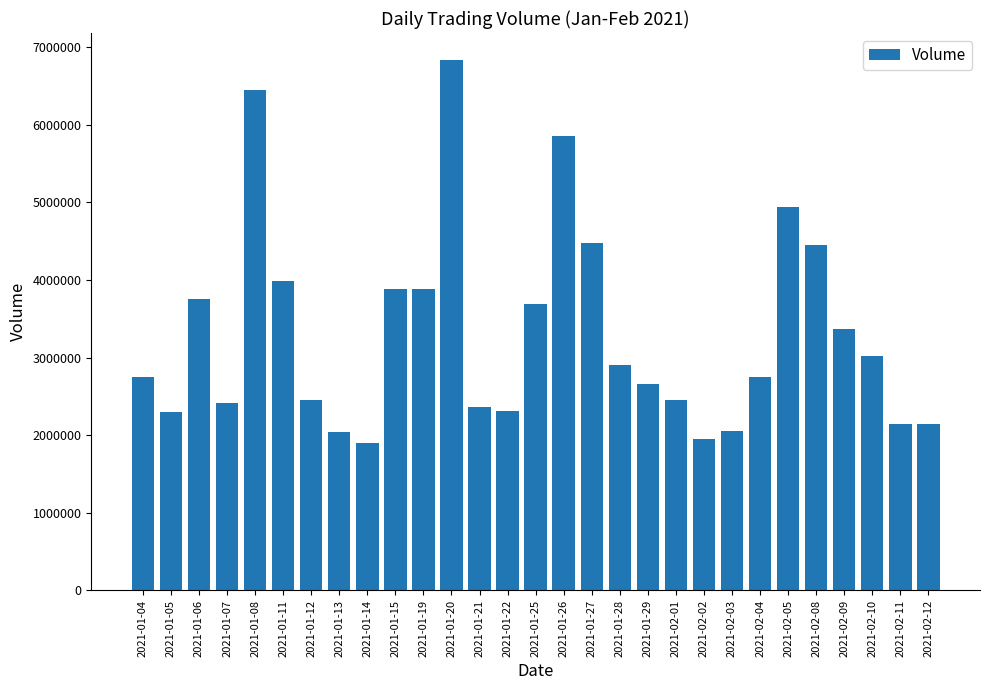

How many data points are less than 2754800?

14